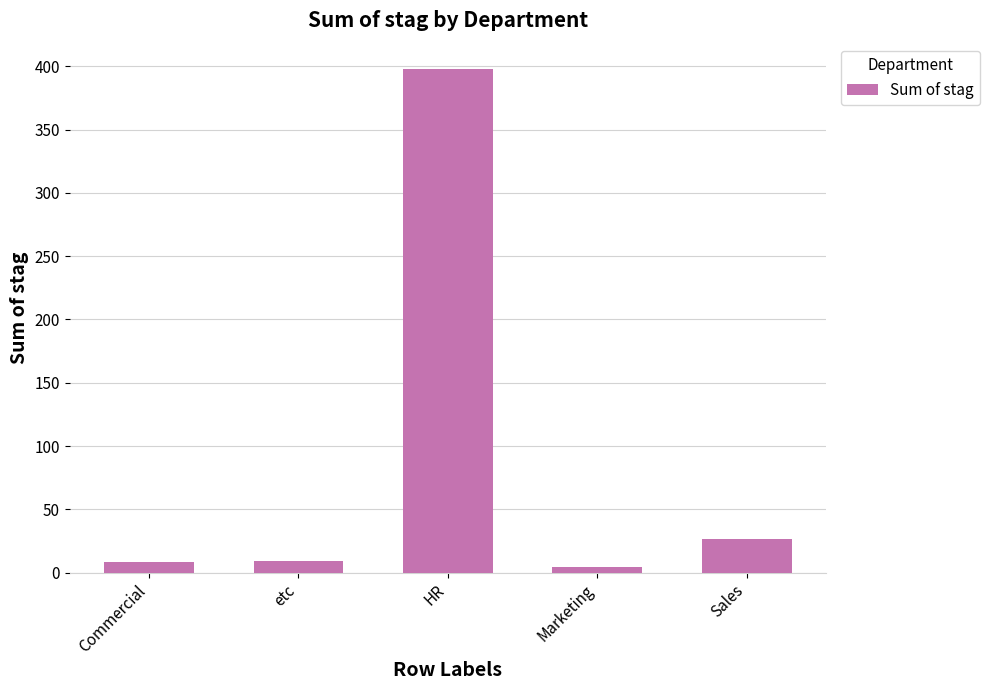

What is the label of the 3rd bar from the left?

HR